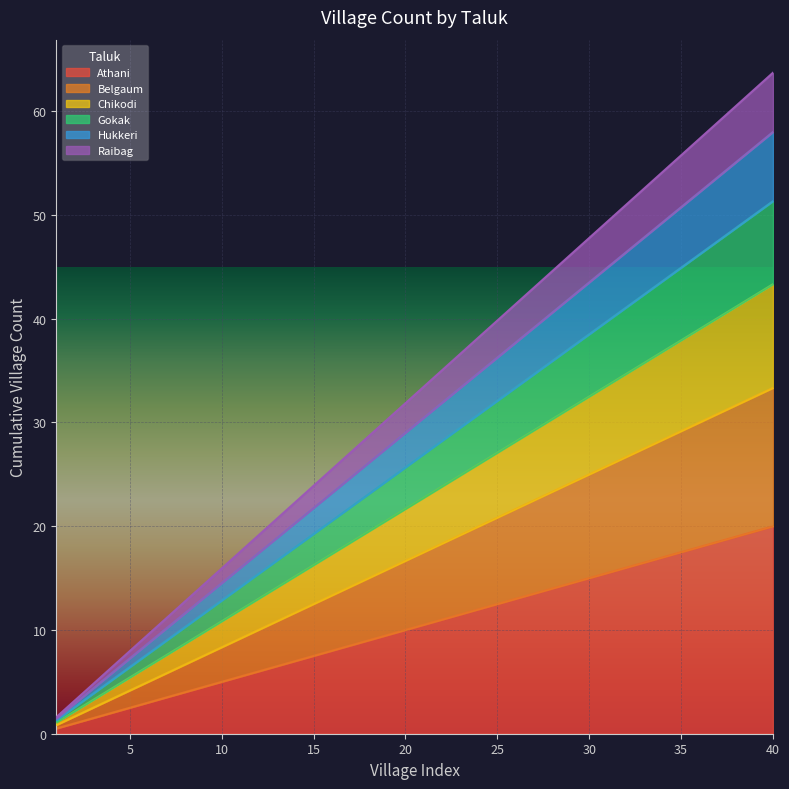

What value does the Belgaum series have at 32?

26.7